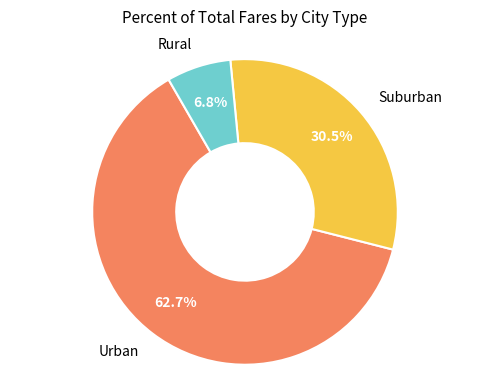

Does any single category account for the majority?

Yes